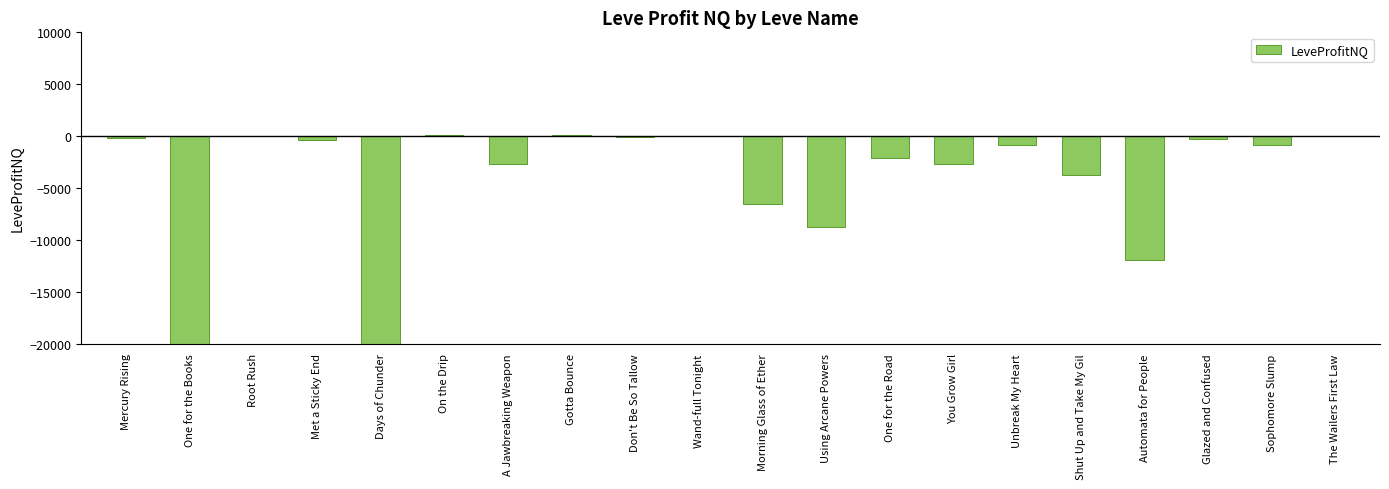

Which has a higher value, Sophomore Slump or One for the Road?

Sophomore Slump